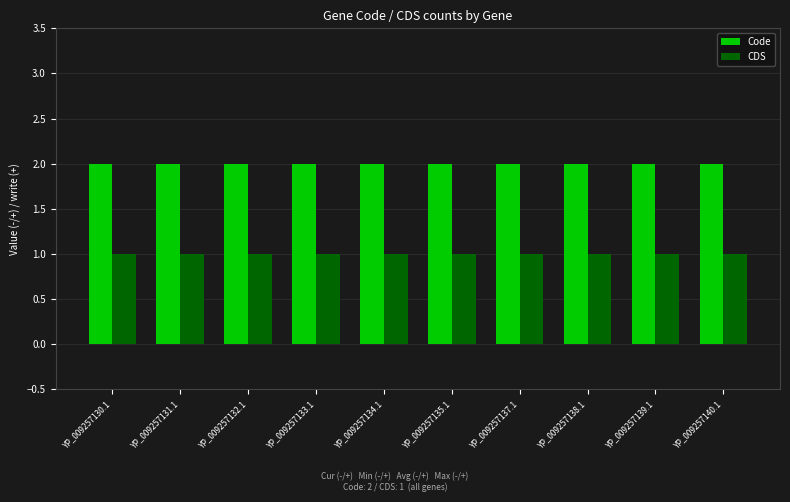

Reading left to right, what are all the values shown in this chart?

Code: 2	2	2	2	2	2	2	2	2	2
CDS: 1	1	1	1	1	1	1	1	1	1